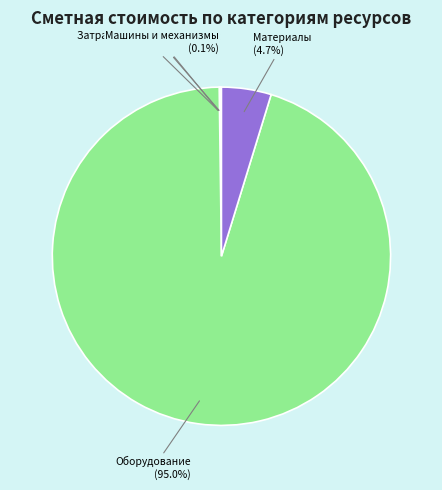

To the nearest percent, what percentage of the pie is Оборудование?

95%